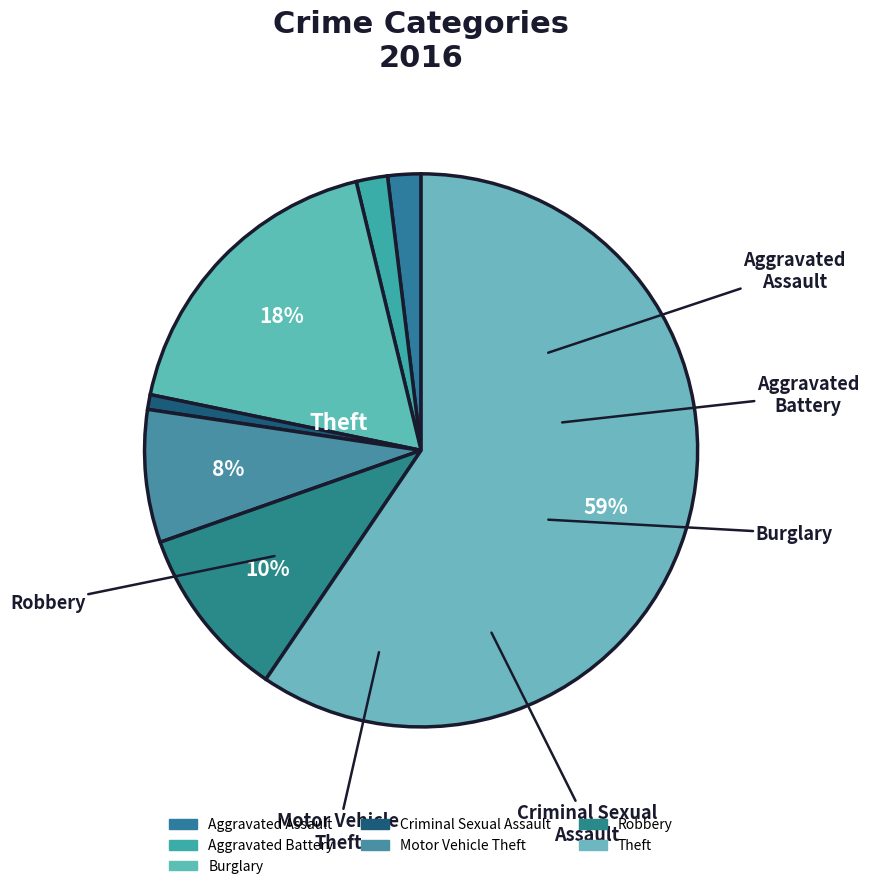

How many segments does this pie chart have?

7